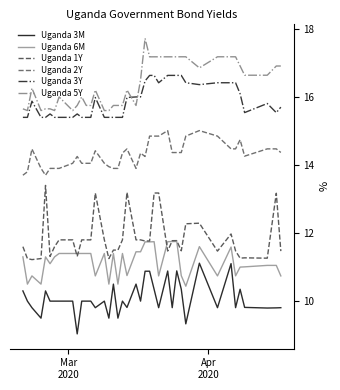

How many lines are shown in the chart?

6